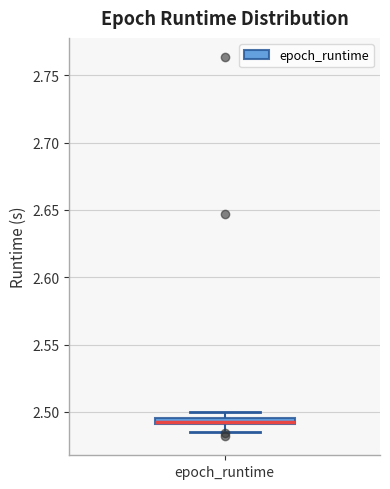

Where is the lower edge of the box for epoch_runtime on the y-axis? The values are not printed on the chart, so give them approximately, as read against the axis.

2.490